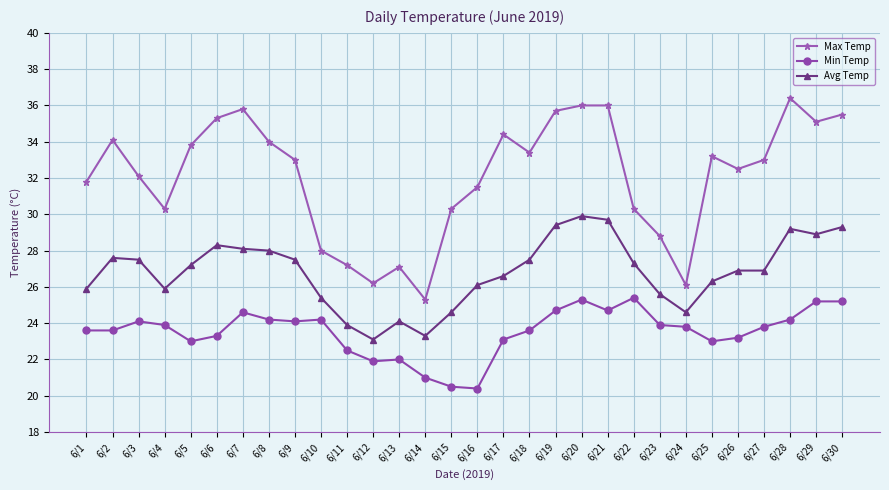

Which category has the lowest value in the Max Temp series?

6/14